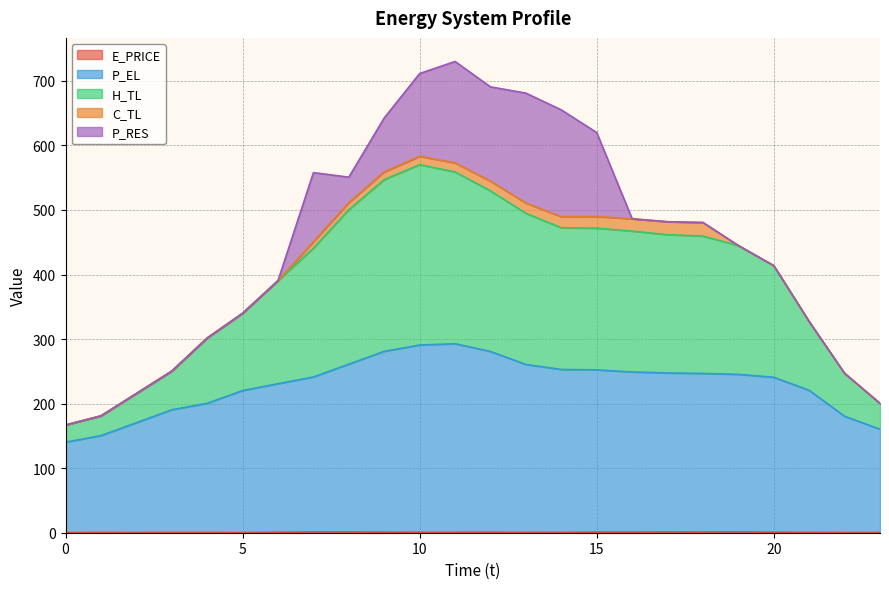

At which label is E_PRICE closest to 0?

5